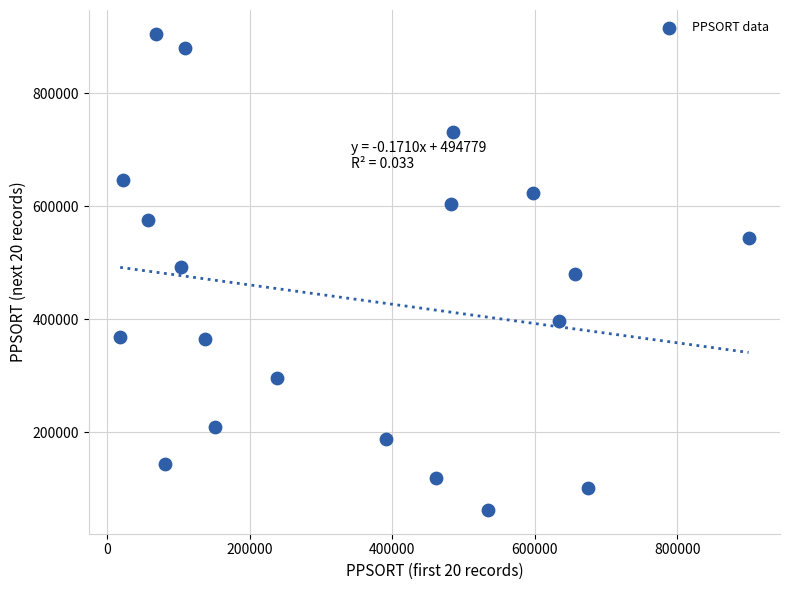

What is the range of Y values (max minus min)?

843001